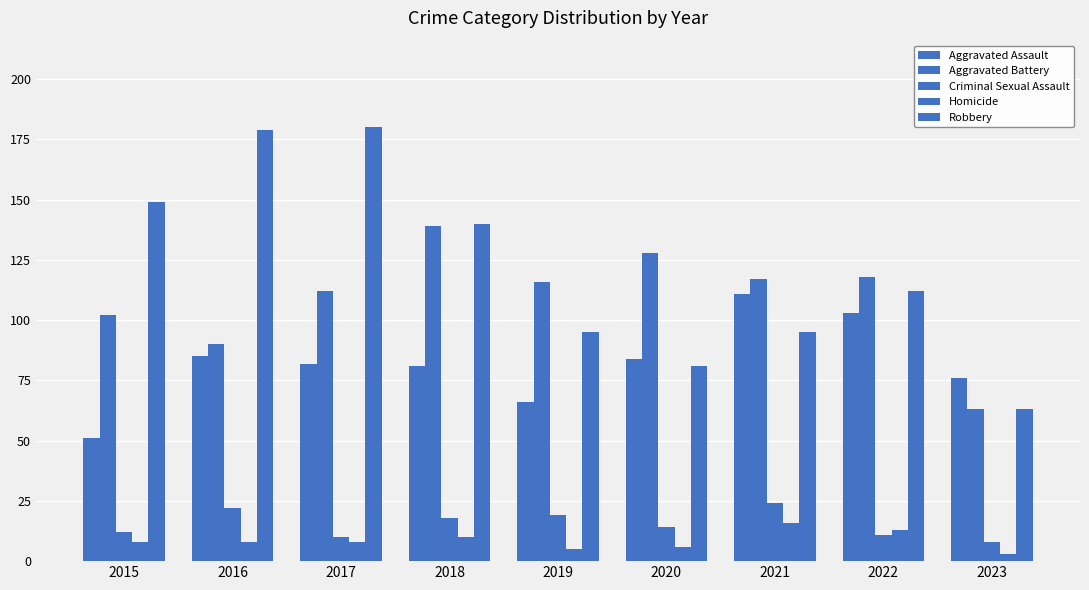

Count the number of data series in this chart.

5